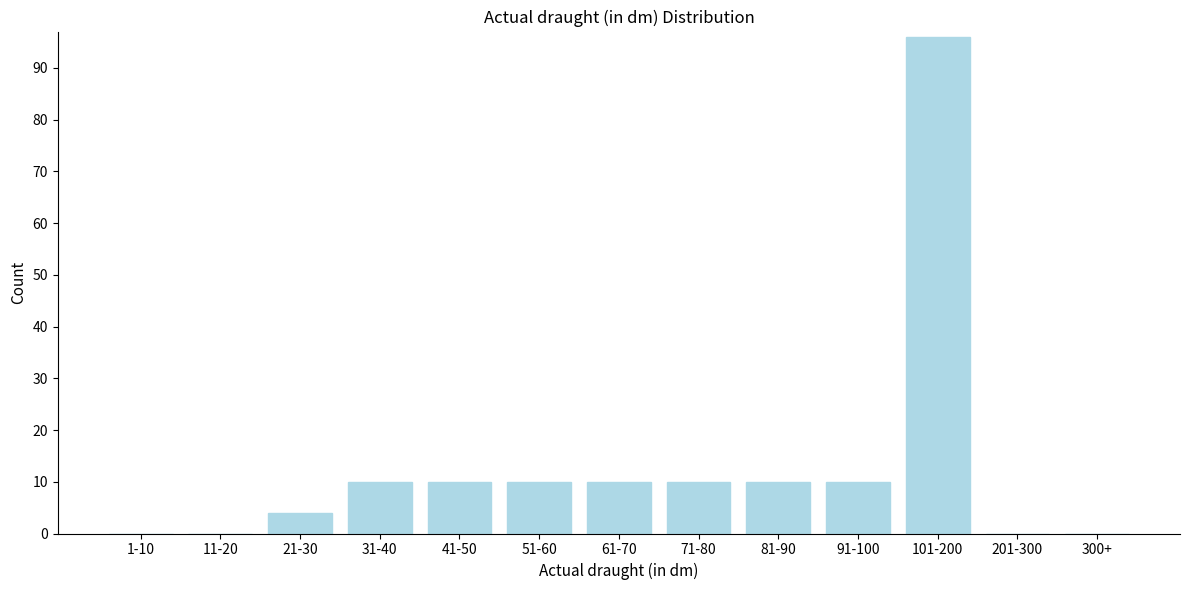

Reading right to left, extract all data points from this chart.

300+=0	201-300=0	101-200=96	91-100=10	81-90=10	71-80=10	61-70=10	51-60=10	41-50=10	31-40=10	21-30=4	11-20=0	1-10=0